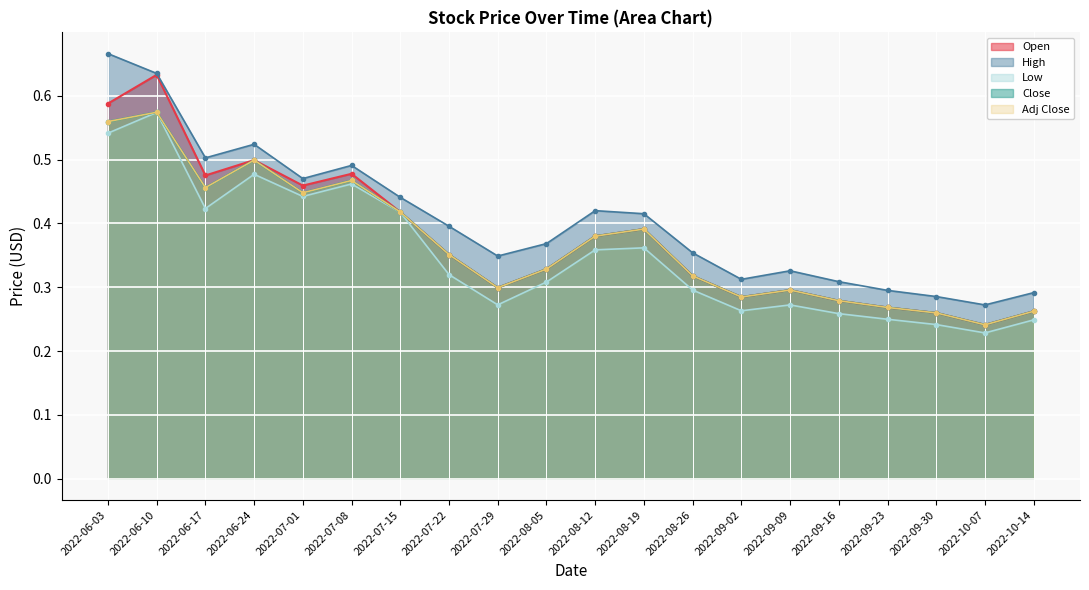

Which category has the lowest value in the Open series?

2022-10-07